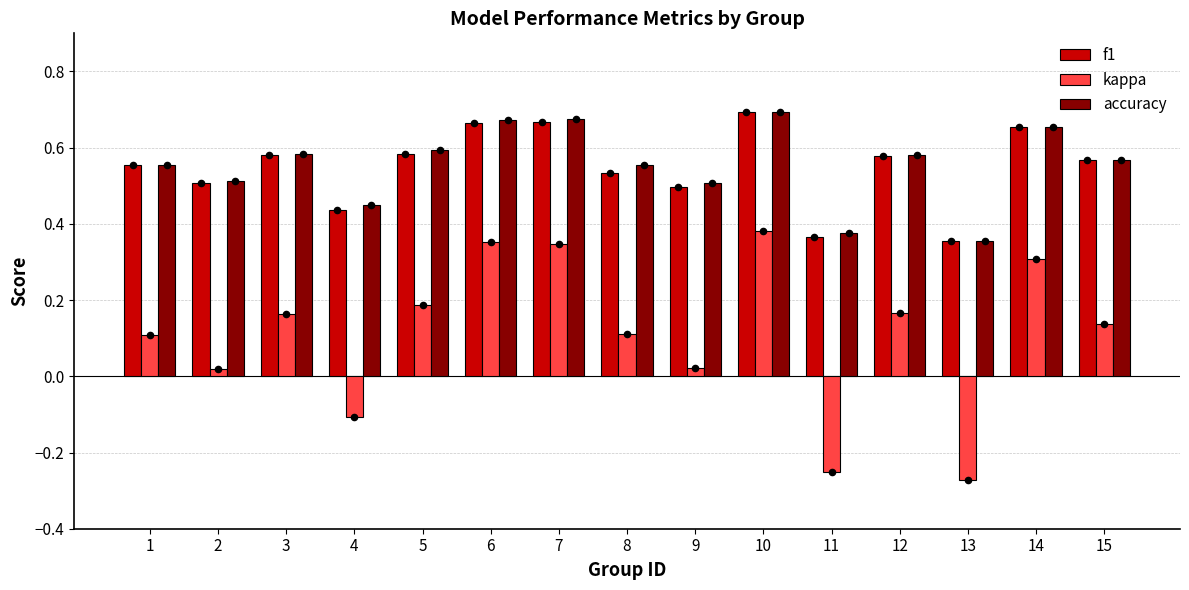

Which series has the largest total across all categories?

accuracy